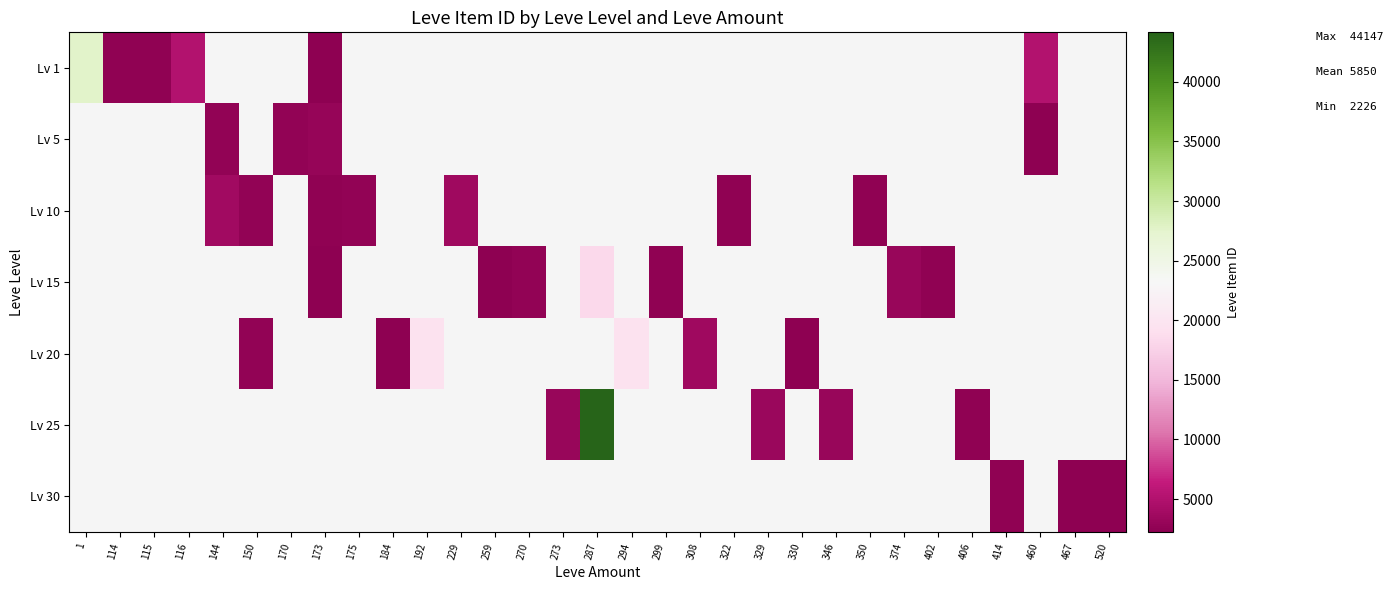

What is the difference between the maximum and minimum values in the Lv 1 series?

25487.0